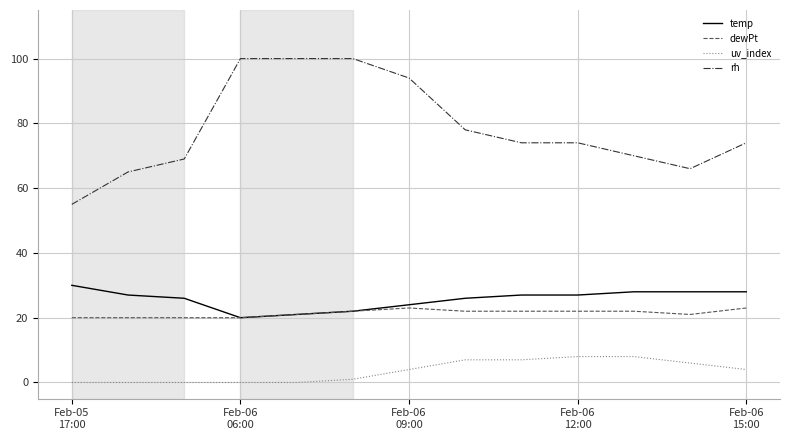

True or false: temp and rh intersect in this chart.

False